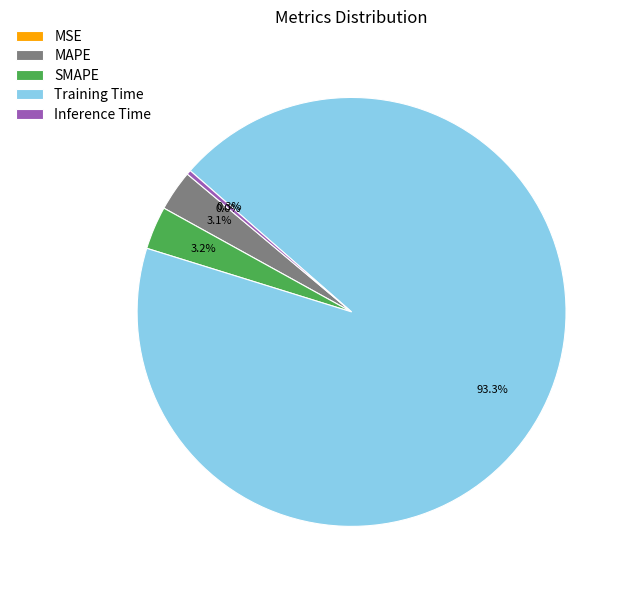

What percentage is NOT represented by MSE?

100.0%